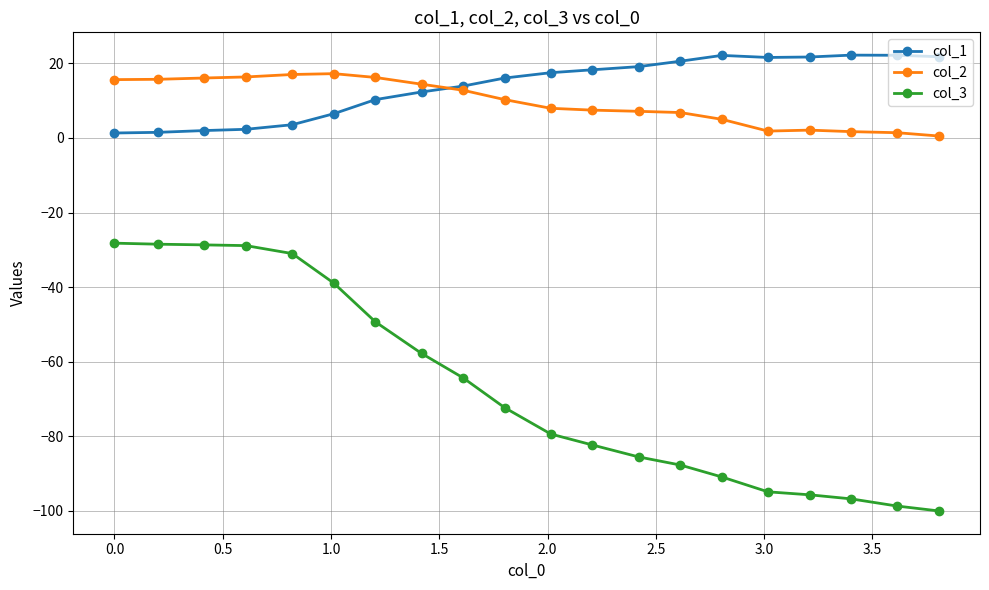

In col_1, how many points are lower than both neighbors (excluding endpoints)?

1